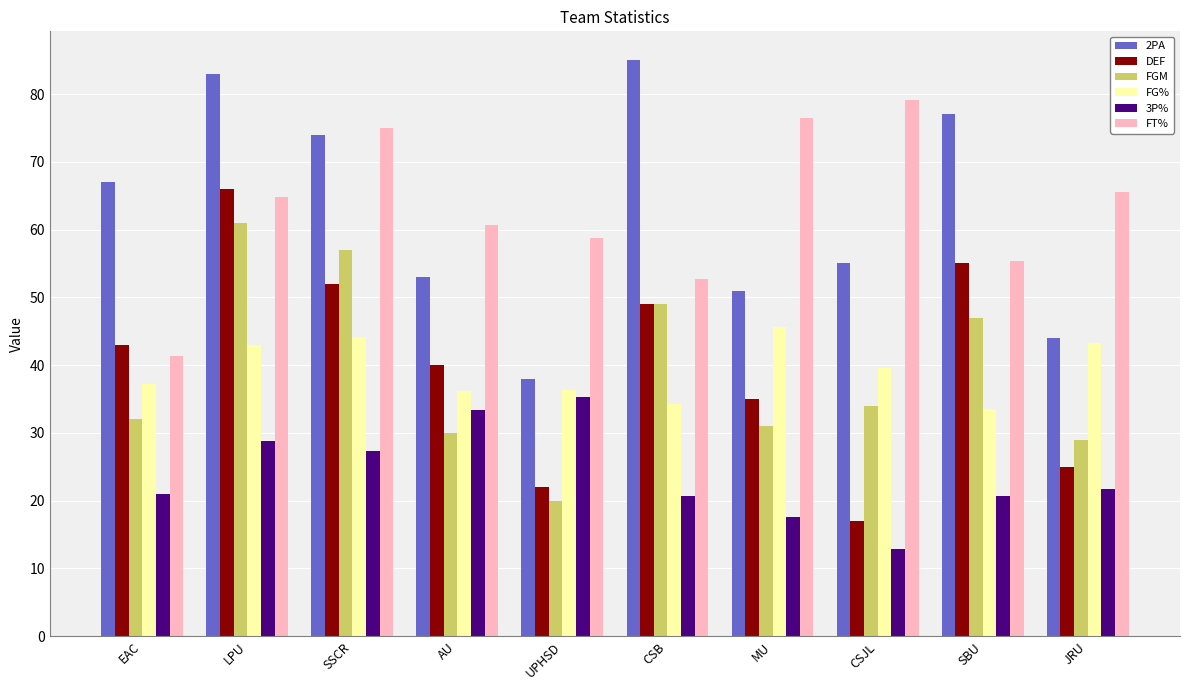

Is it true that FGM equals 32.9 at CSB?

False